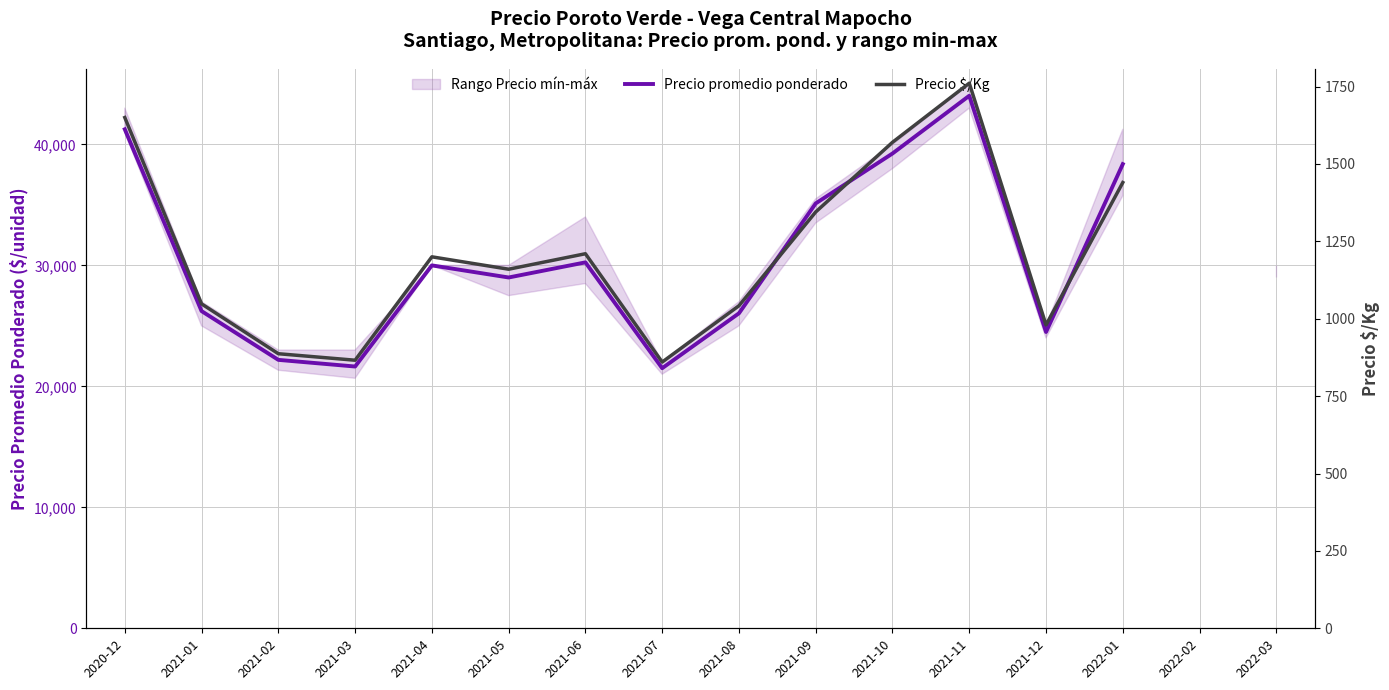

What position from the left is 2022-01?

14